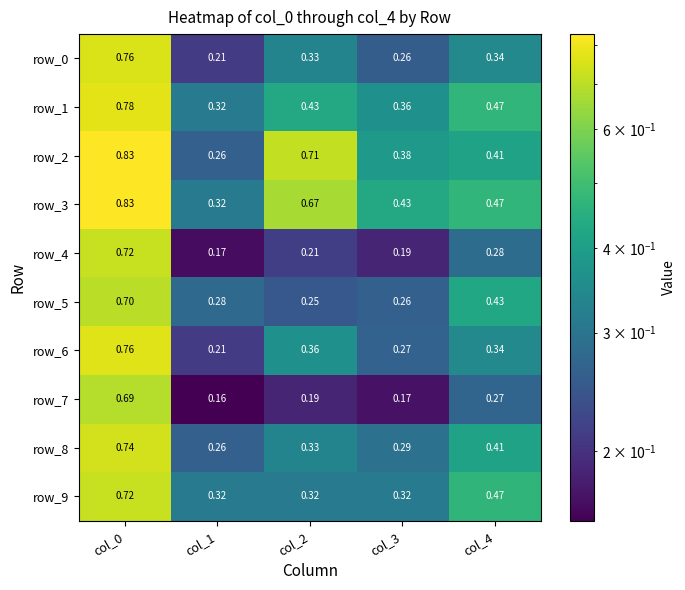

What is the smallest value displayed?

0.2